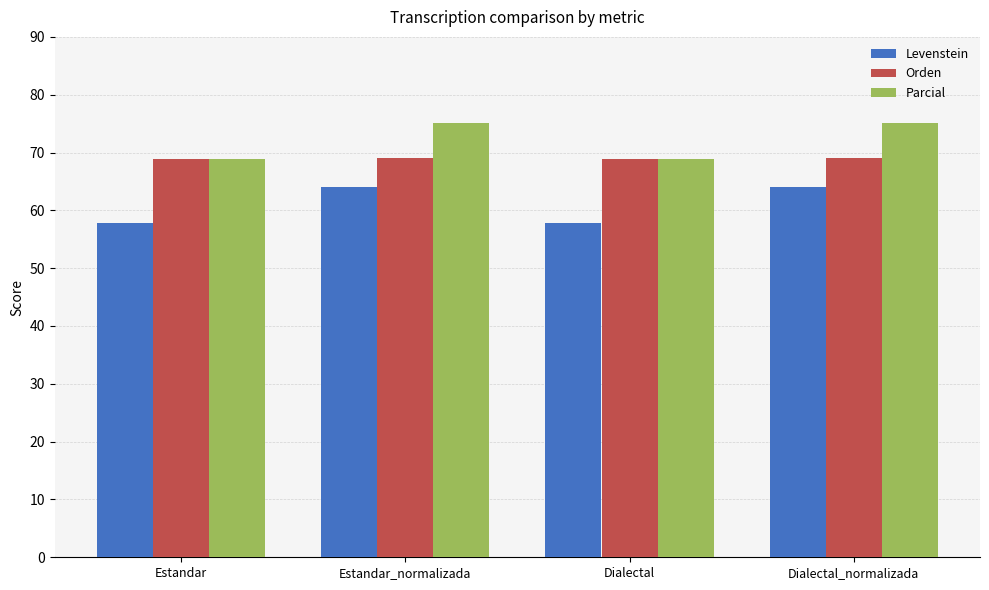

What is the minimum value shown in the chart?

57.8